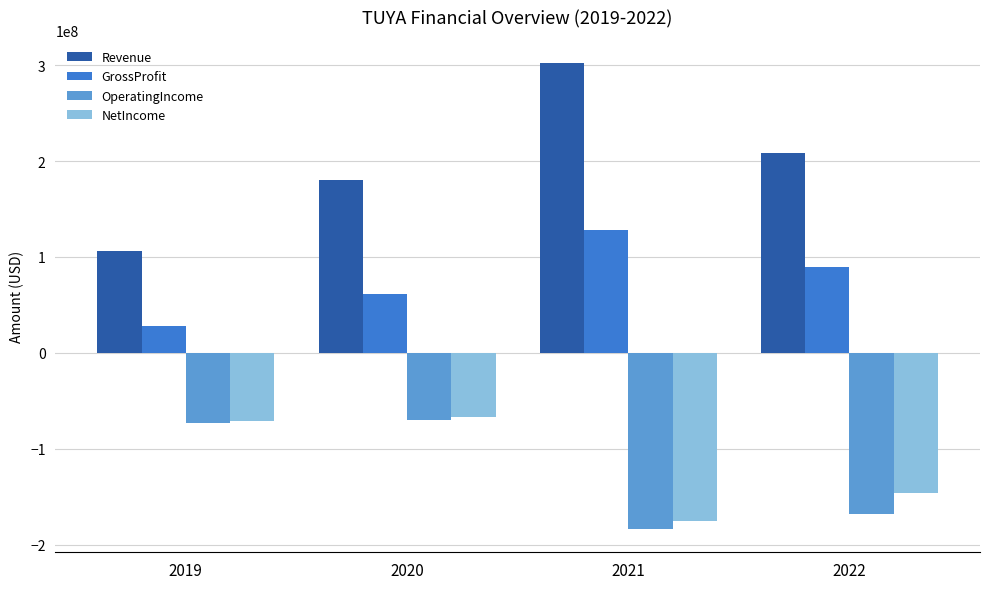

How many GrossProfit values are between 61937000 and 127867000?

3